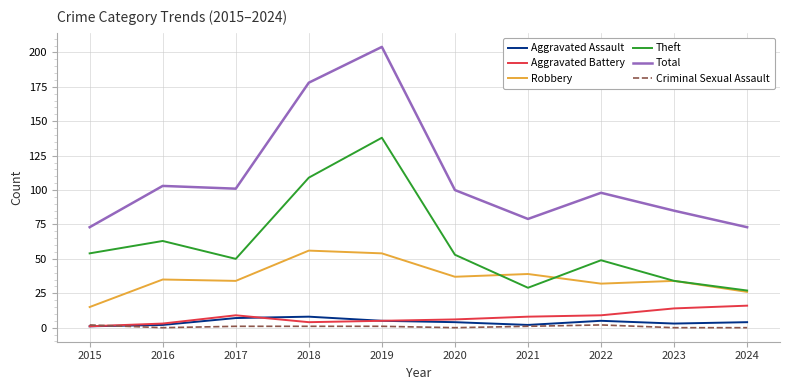

At how many categories does at least one series exceed 160?

2